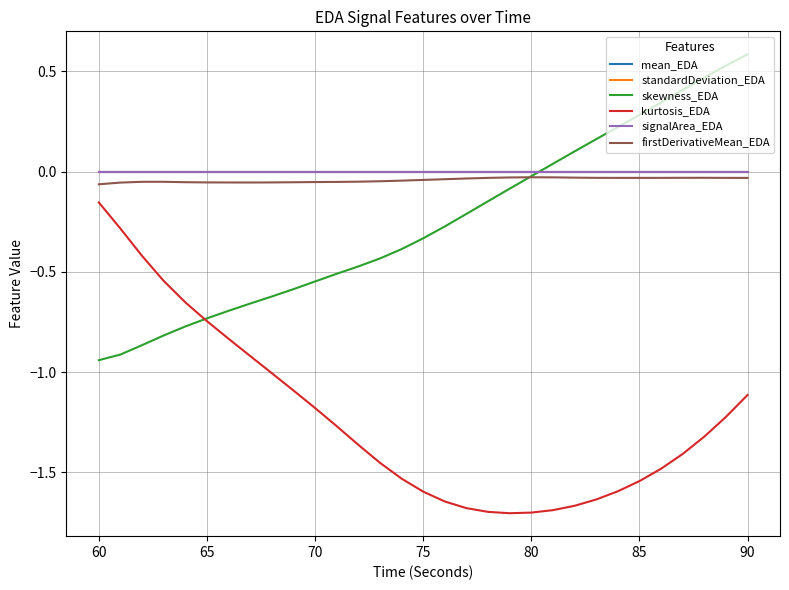

What is the sum of all kurtosis_EDA values?

-38.1